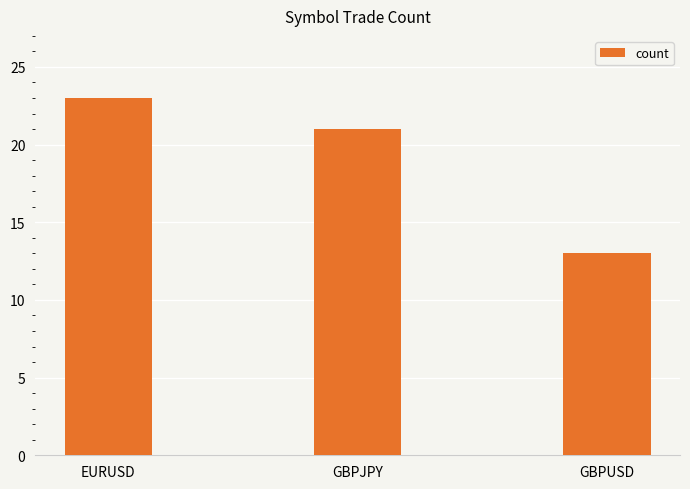

What is the average value?

19